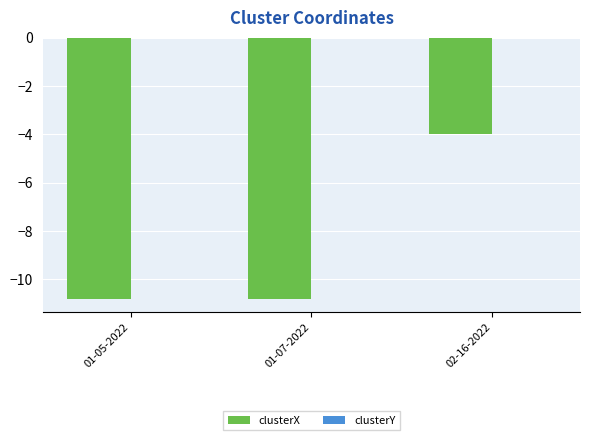

At which category is the sum across all series the highest?

02-16-2022